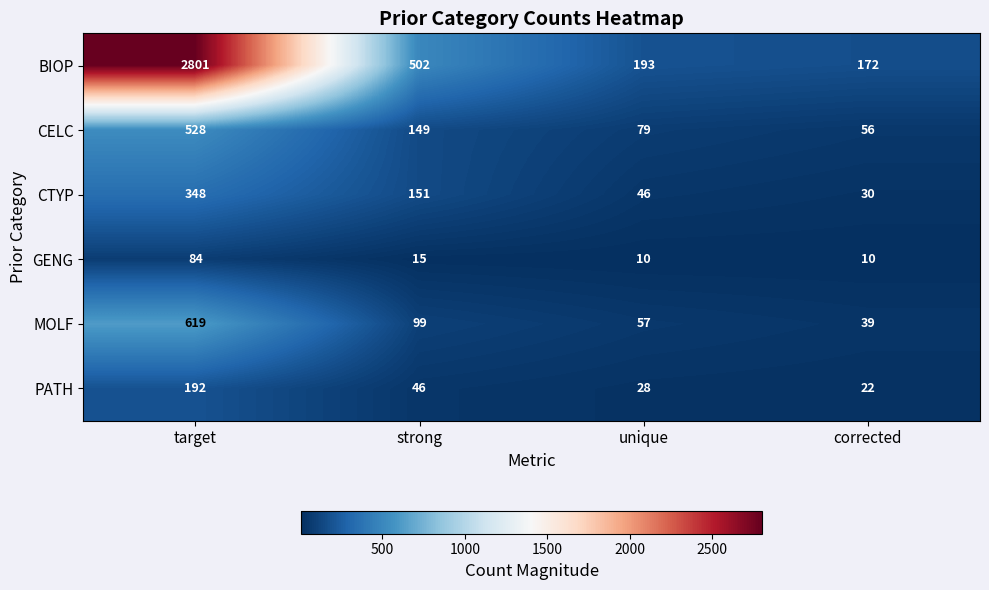

What is the difference between the highest and lowest values at target?

2717